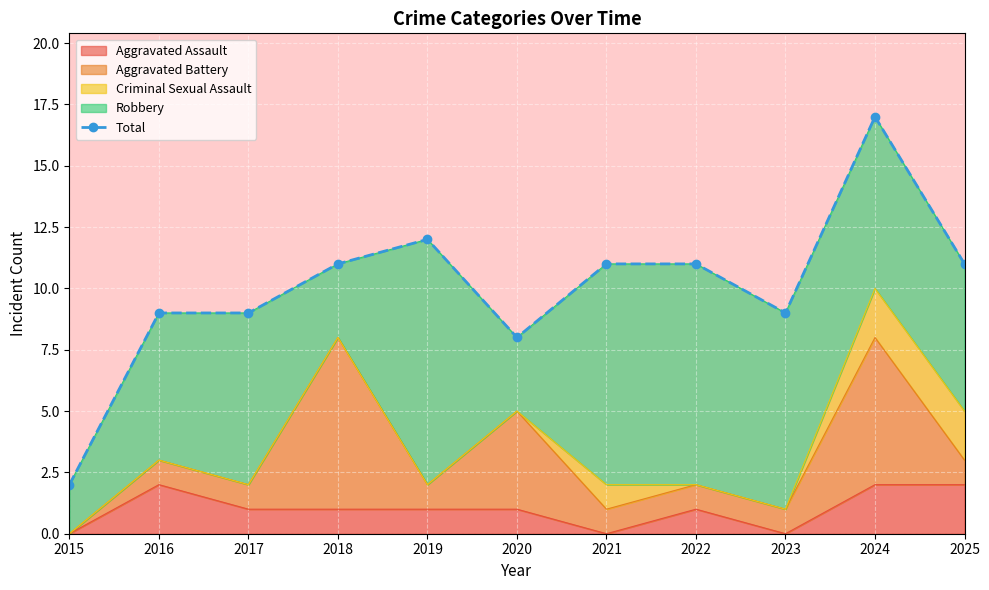

How many data points are less than 11?

5